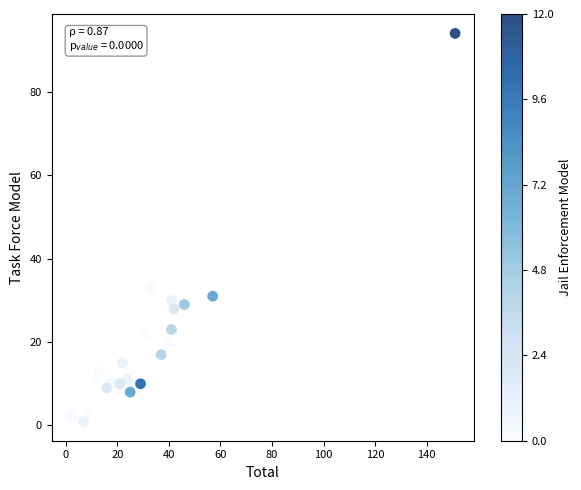

What Y value in the scatter plot is closest to 47?

33